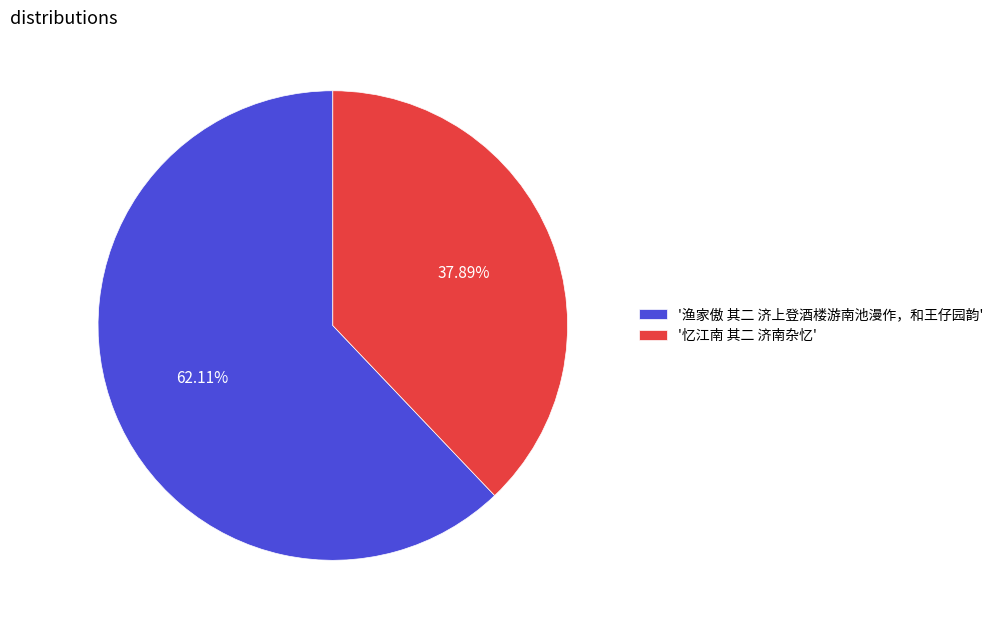

Does '渔家傲 其二 济上登酒楼游南池漫作，和王仔园韵' represent more than half of the total?

Yes